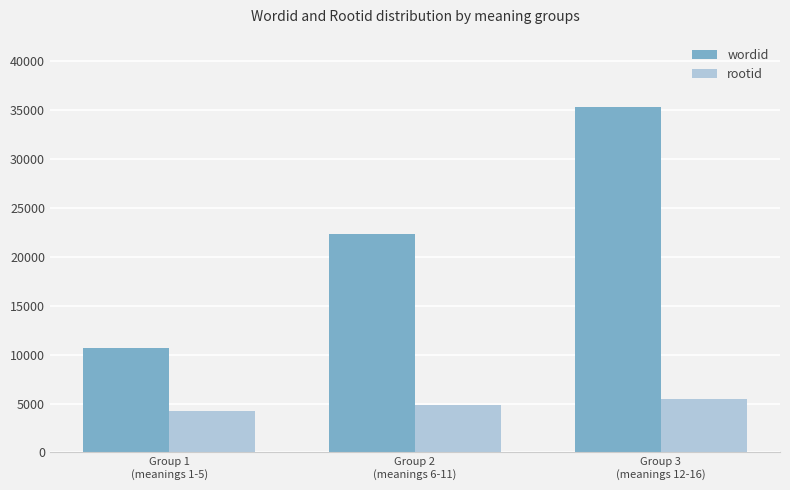

Which category has the highest value in the rootid series?

Group 3
(meanings 12-16)